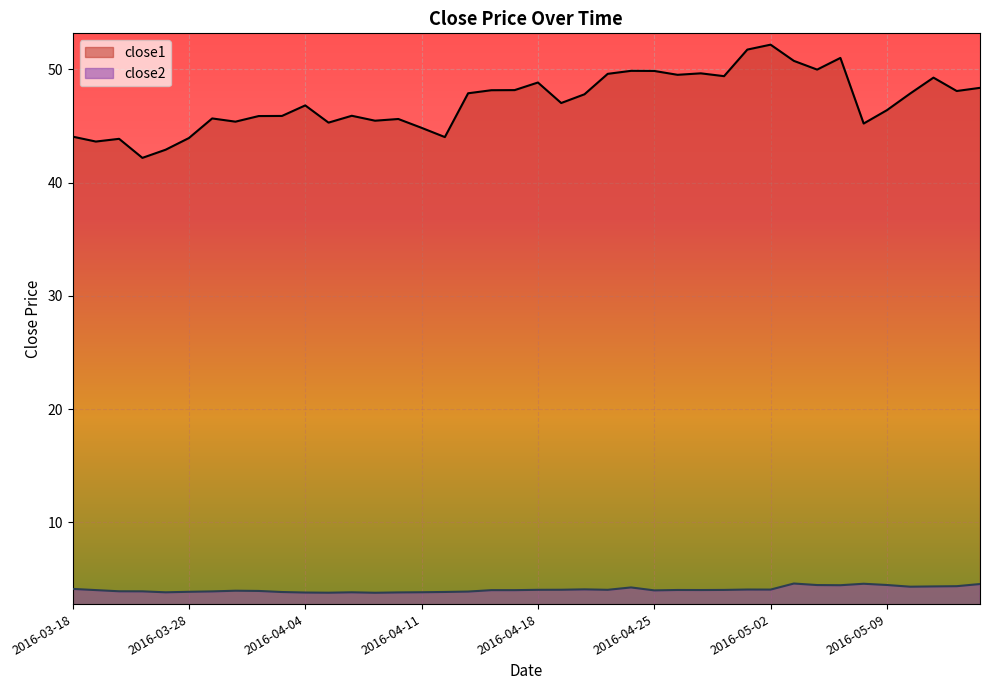

What is the average value of the close1 series?

47.2